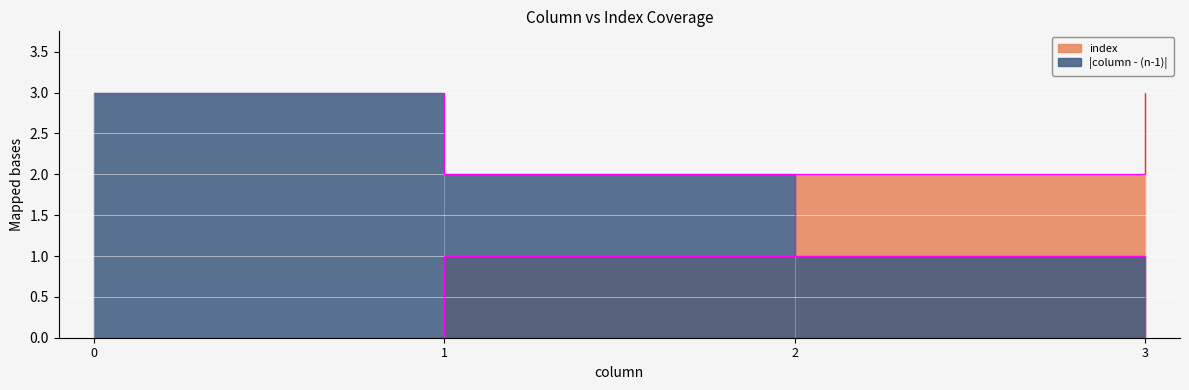

What are all the series names shown in the legend?

index, |column - (n-1)|